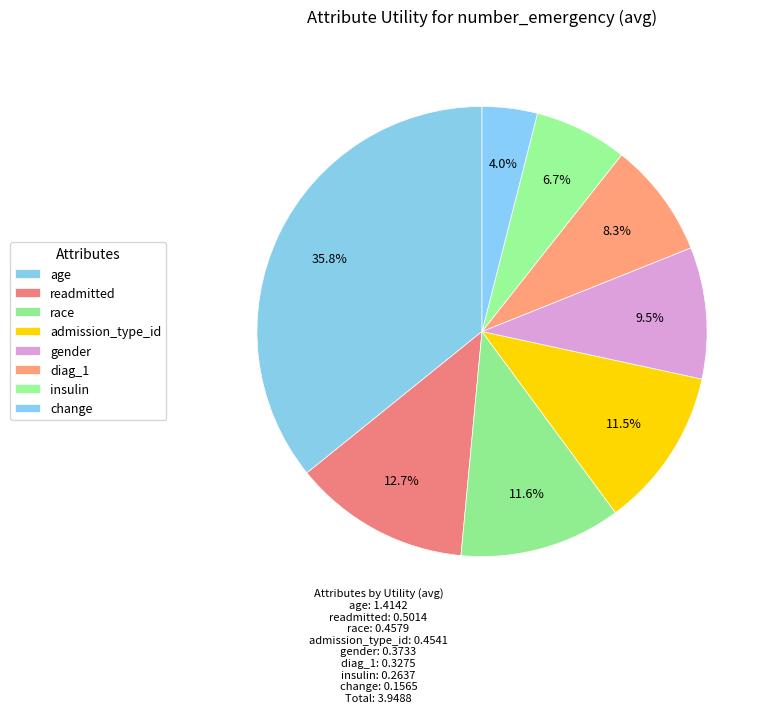

True or false: insulin accounts for 1% of the total.

False